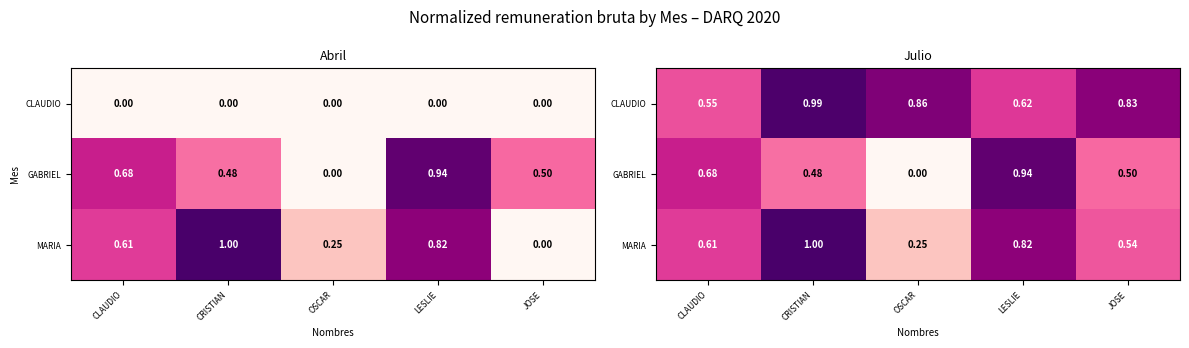

How many MARIA values are between 0 and 1?

5